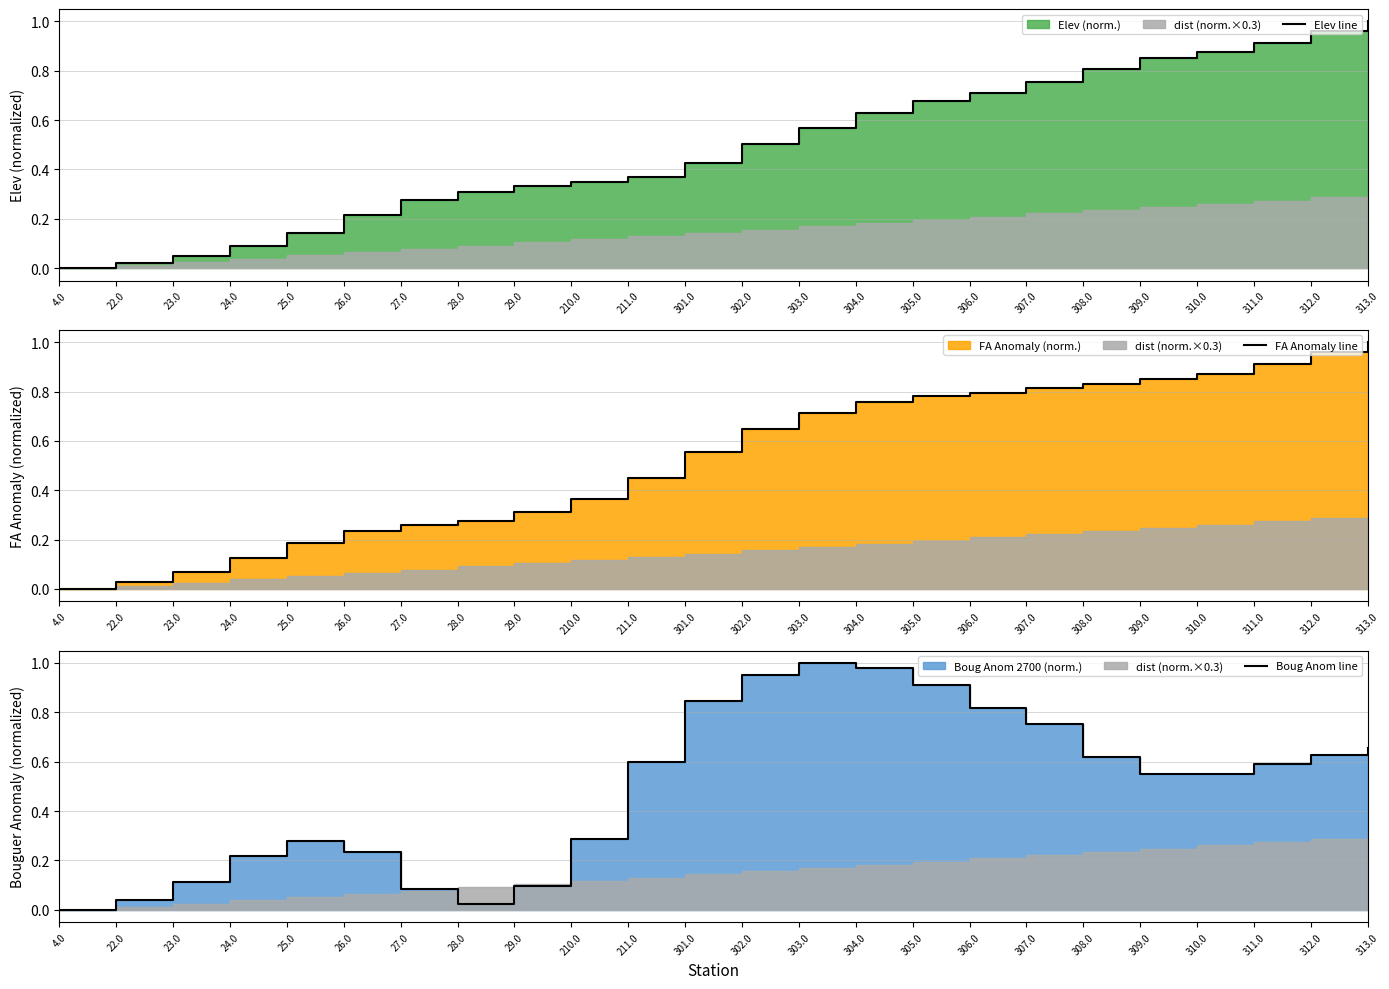

Does the chart display data point markers on the line(s)?

No